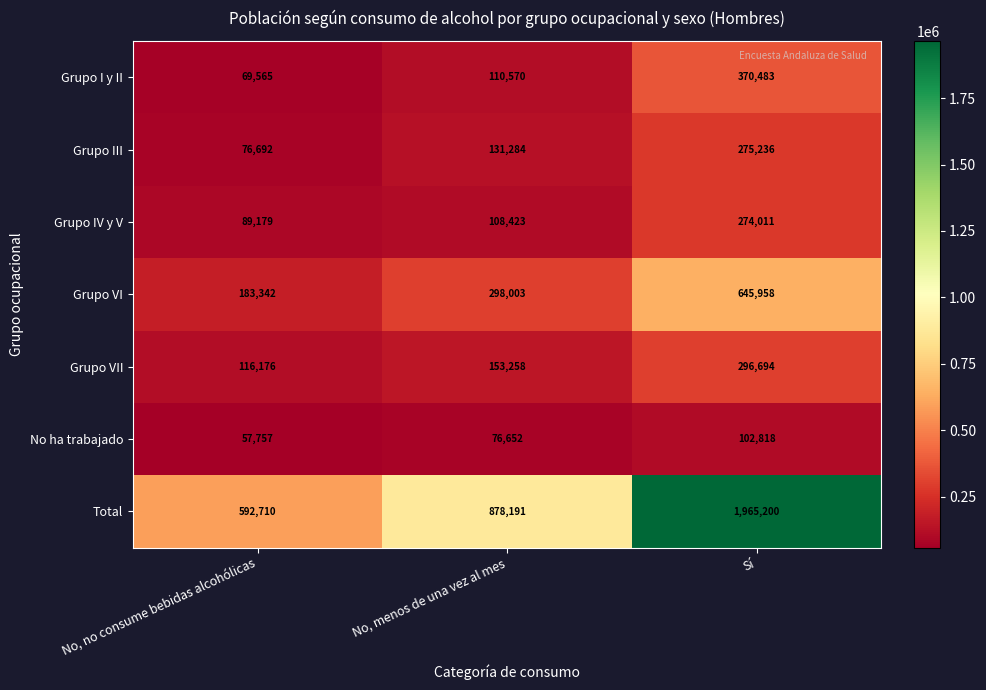

True or false: Grupo I y II has a value of 370483 at Sí.

True